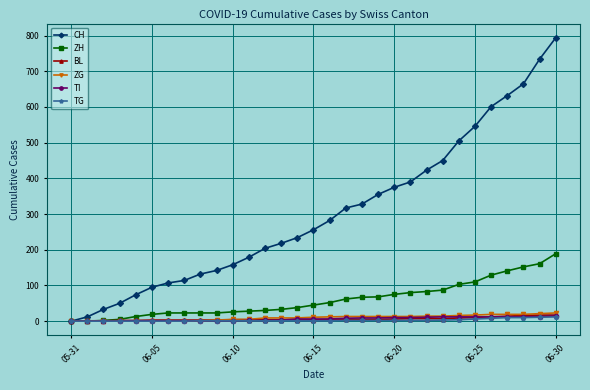

What is the maximum value for TI?

14